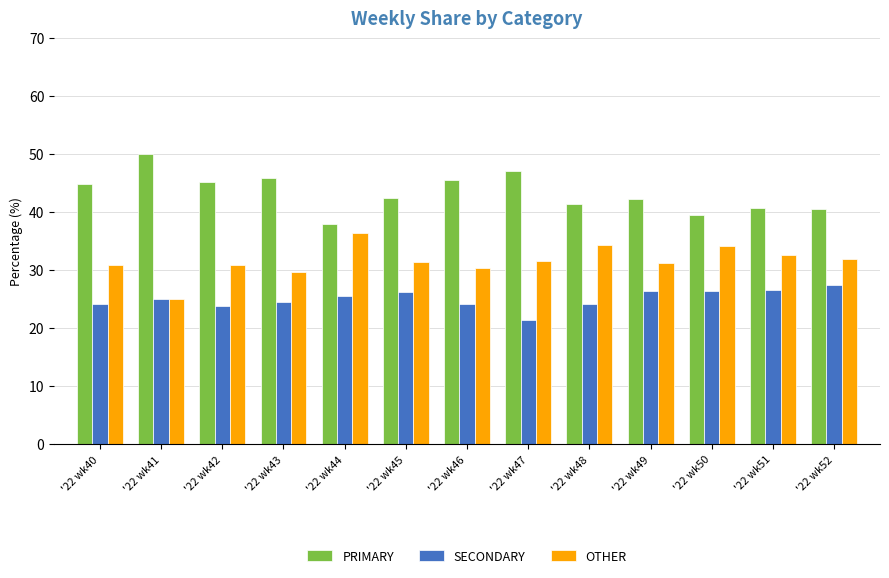

List the series in order of their peak value, lowest first.

SECONDARY, OTHER, PRIMARY